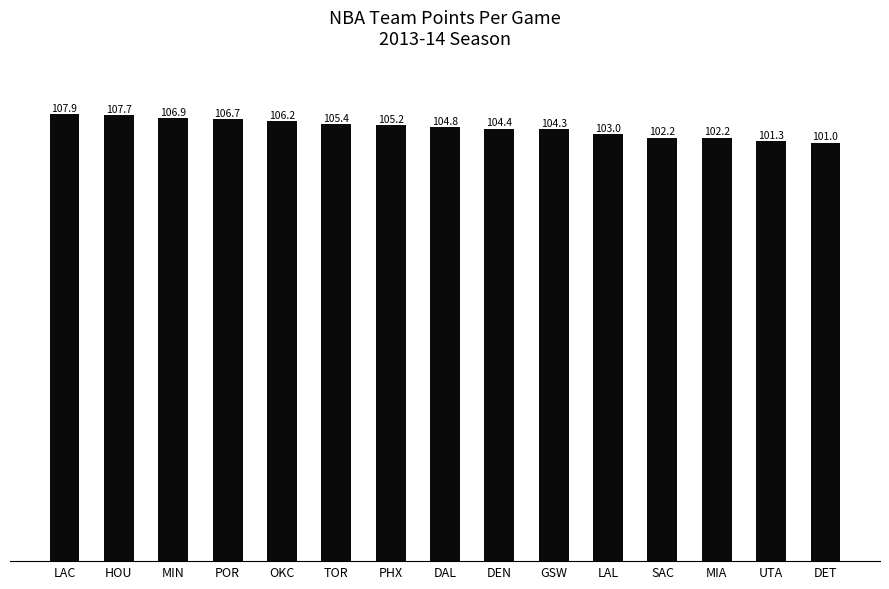

How many series are shown in this chart?

1